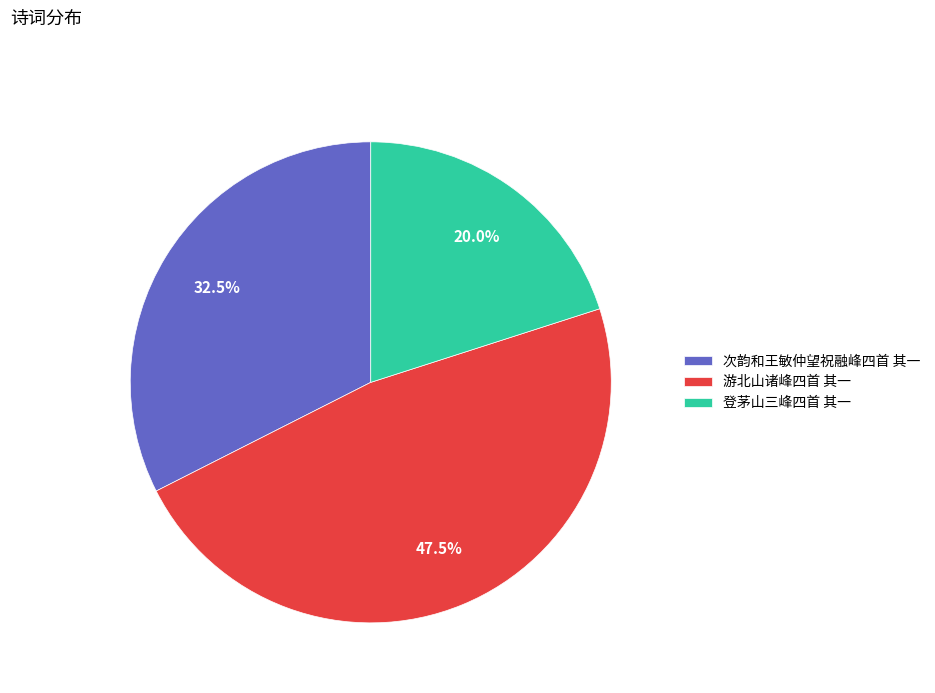

How many segments does this pie chart have?

3